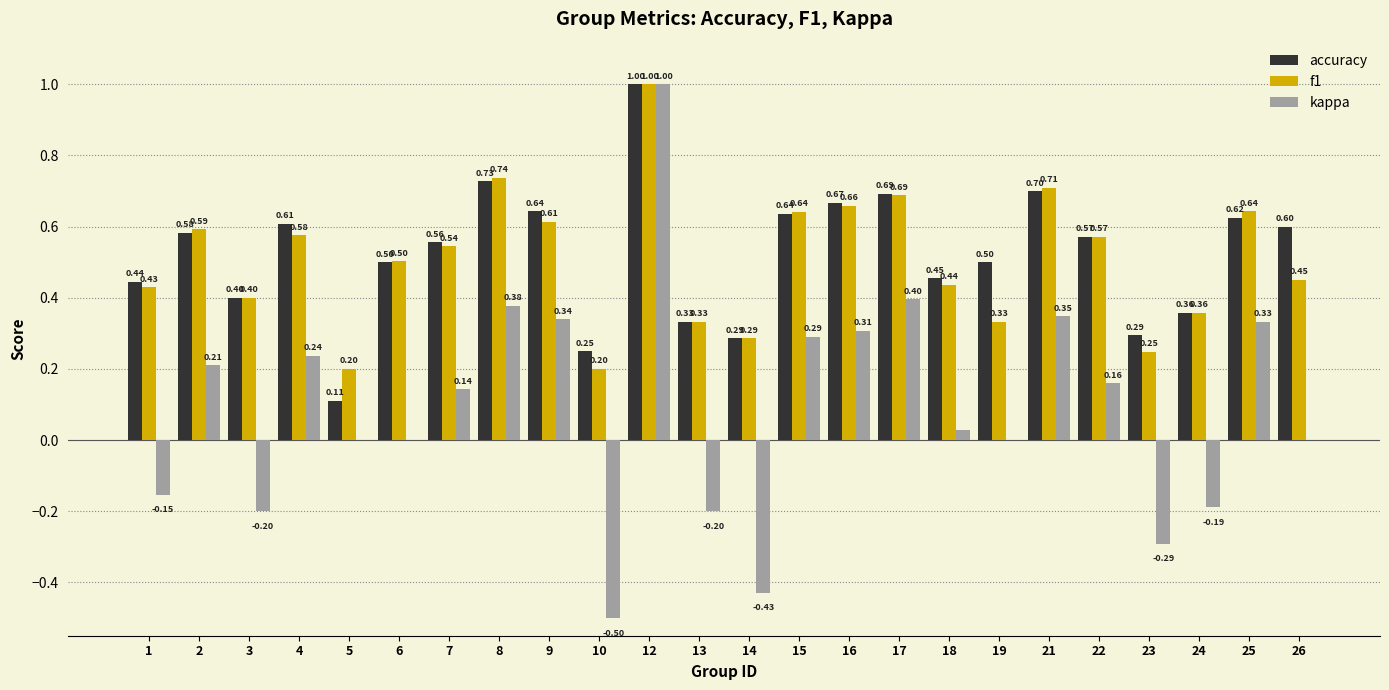

What is the total value across all series at 6?

1.0